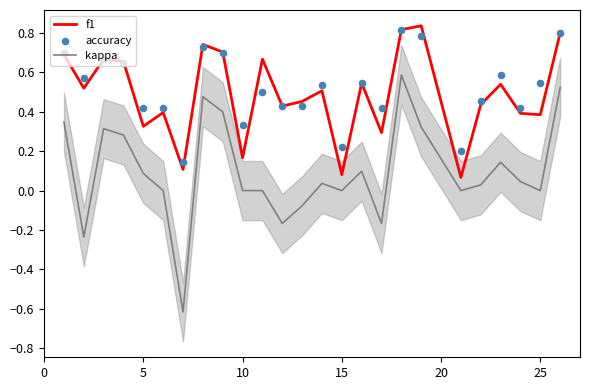

Which series reaches the minimum Y coordinate?

kappa